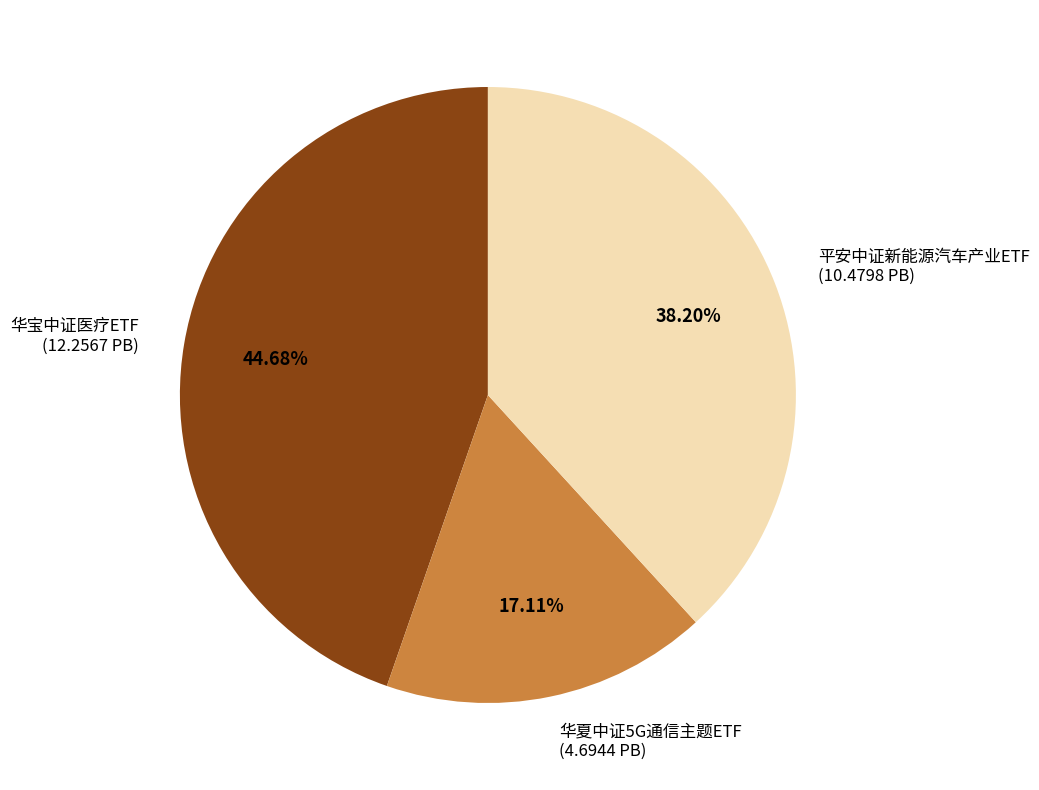

Is 华宝中证医疗ETF the majority of the pie?

No